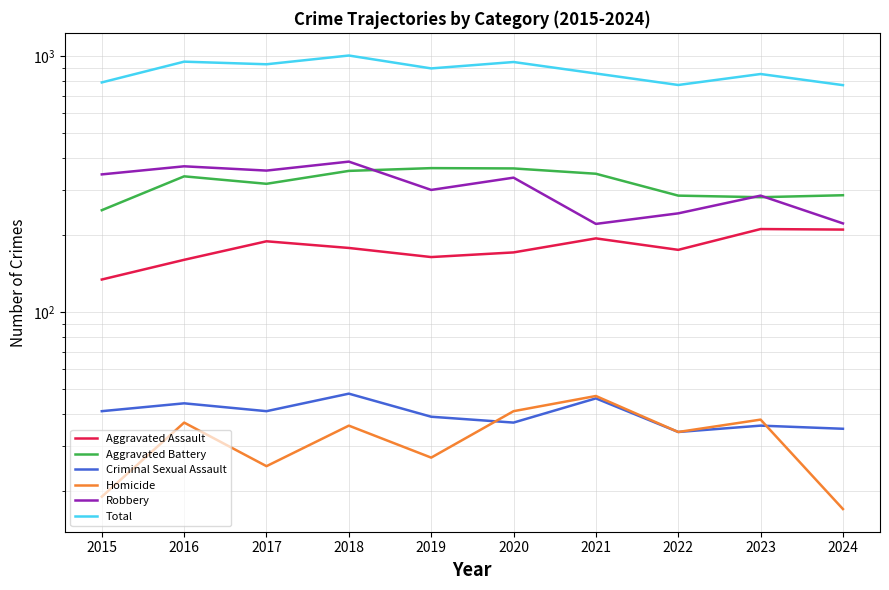

Which category has the highest value in the Aggravated Battery series?

2019